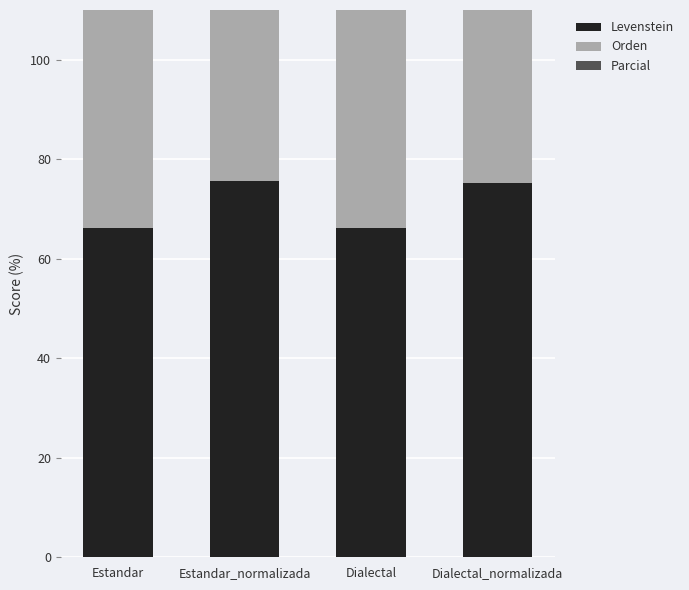

What is the sum of the Levenstein values at Dialectal and Estandar?

132.3